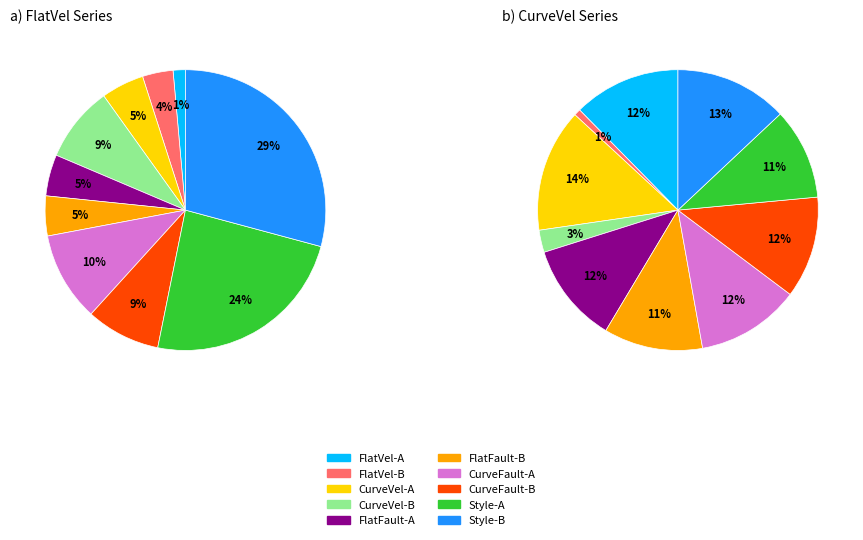

Between 8 and 5, which is larger?

8